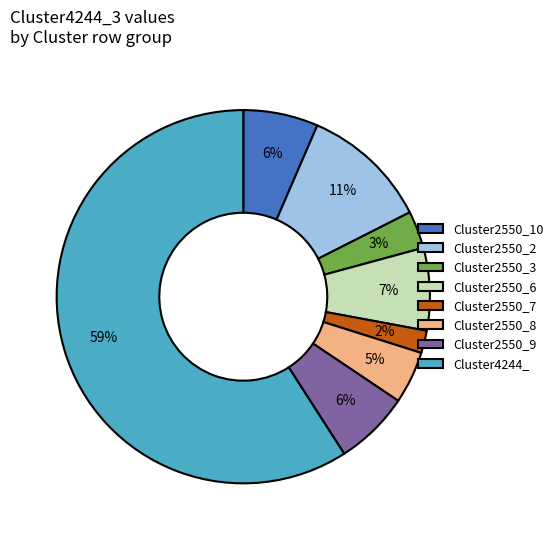

Combined, do Cluster2550_10 and Cluster2550_6 account for over 50%?

No